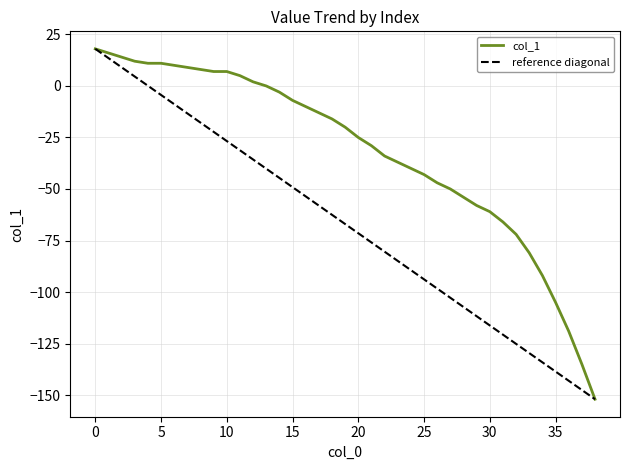

True or false: the data shows -81 at 36.

False